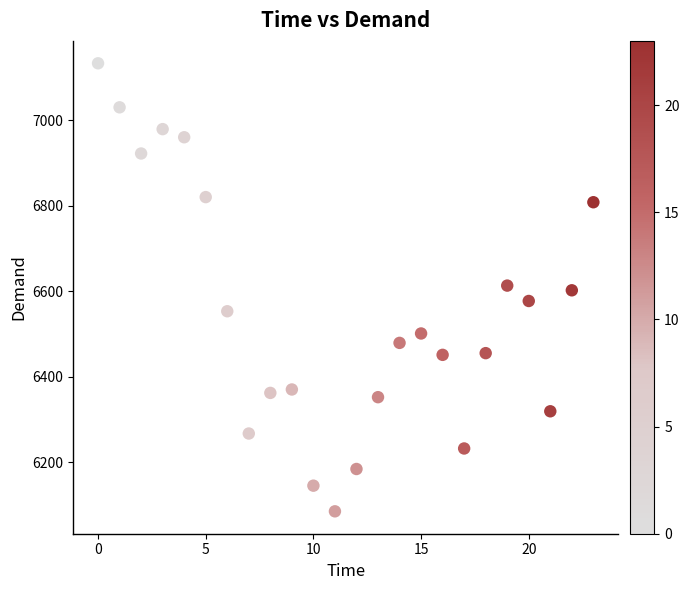

What is the range of Y values (max minus min)?

1048